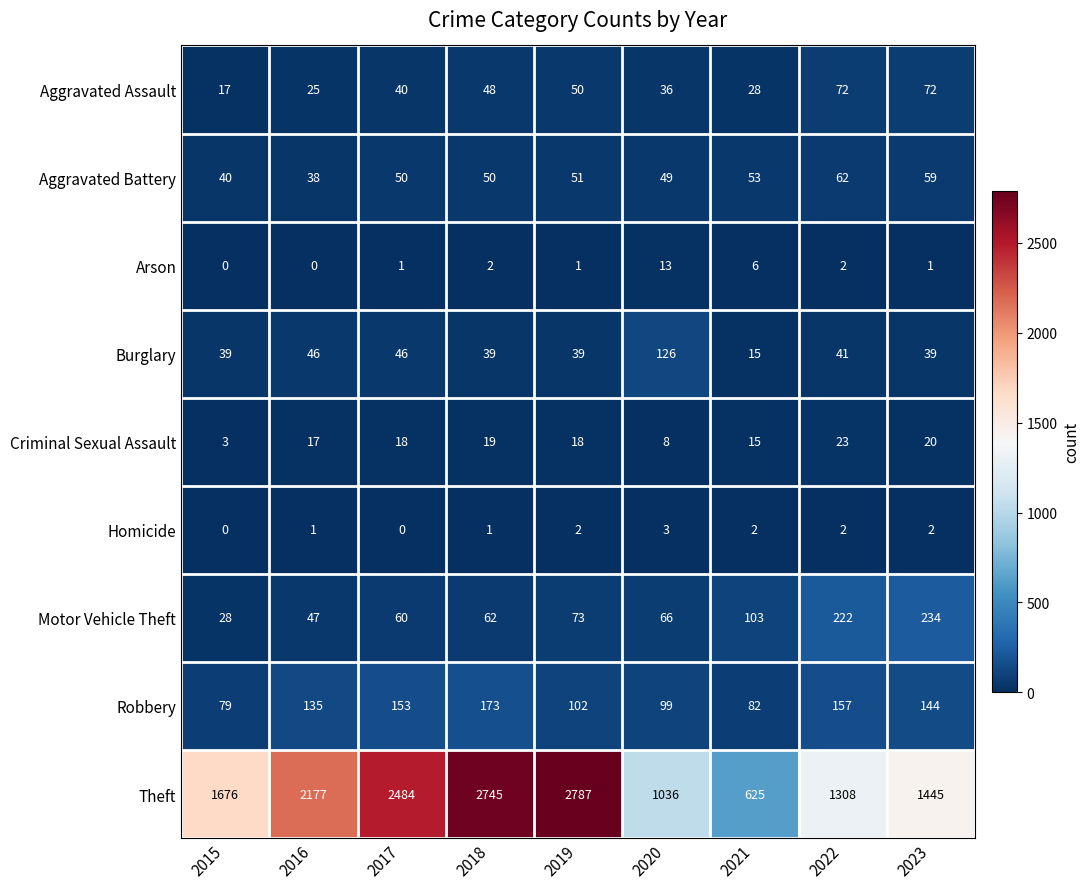

Is it true that Robbery equals 295 at 2018?

False